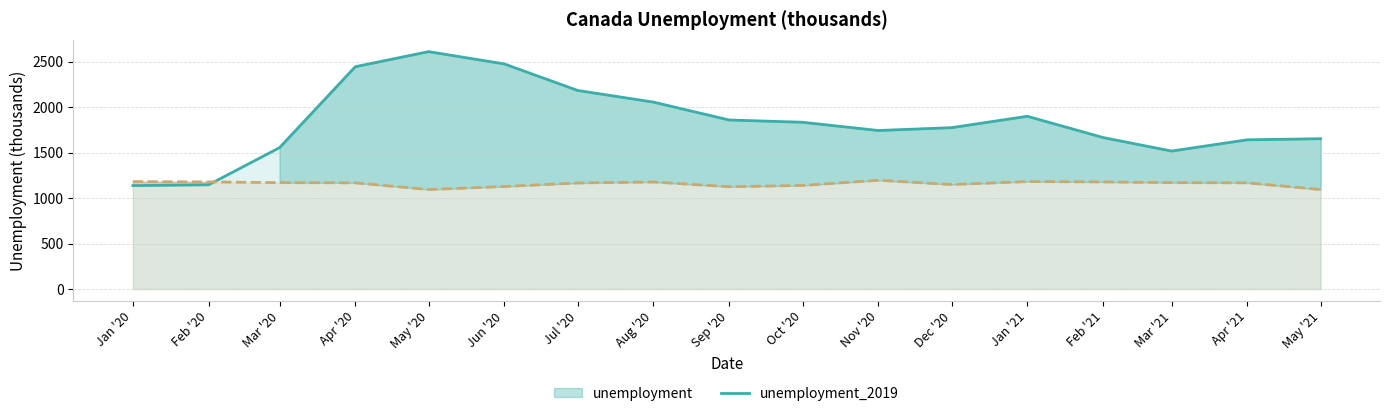

Reading left to right, transcribe all the data shown in this chart.

unemployment: 1136.8	1145.7	1553.8	2443.9	2609.8	2474.4	2182.8	2054.8	1858.2	1833.2	1742.5	1773.9	1899.0	1665.1	1516.7	1640.3	1652.3
unemployment_2019: 1180.9	1177.2	1169.2	1166.9	1093.6	1127.0	1165.3	1176.6	1124.4	1138.4	1195.3	1148.7	1180.9	1177.2	1169.2	1166.9	1093.6